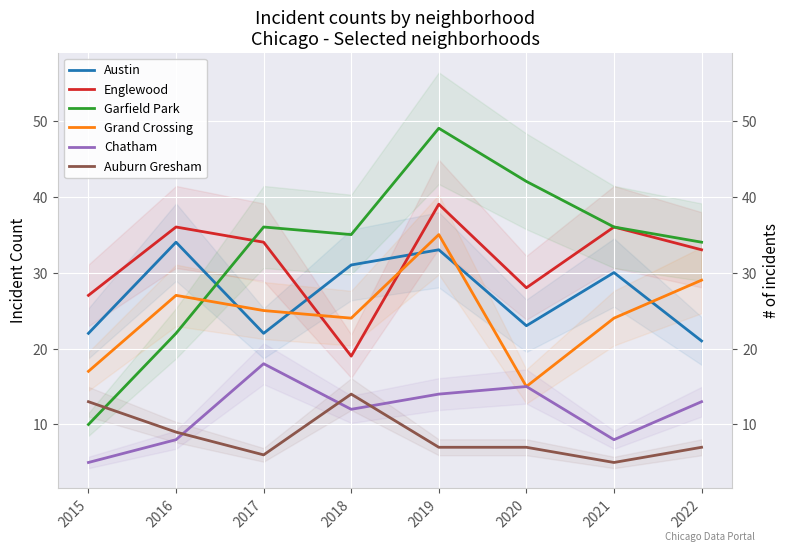

Between 2017 and 2022, which series saw the biggest shift?

Chatham